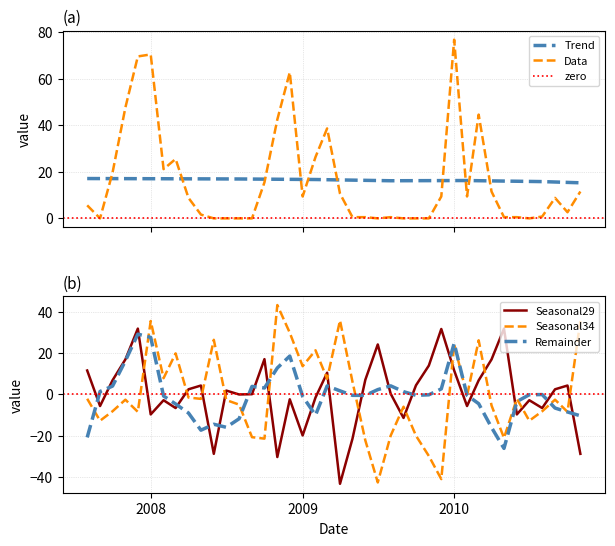

True or false: Seasonal34 and Seasonal29 cross at least once.

True